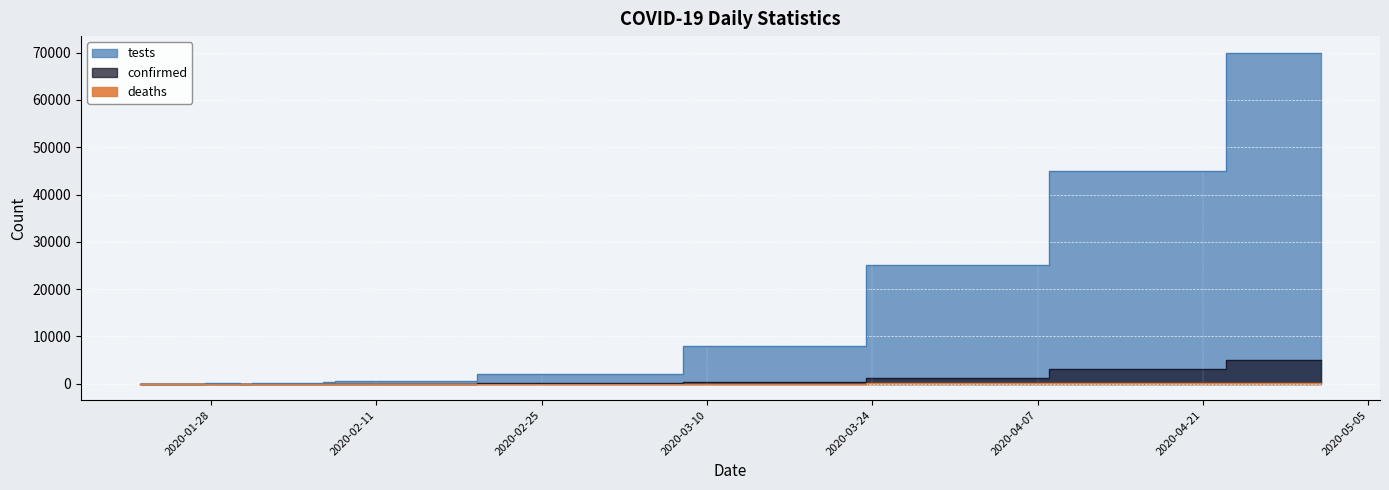

At which label is confirmed closest to 2500?

2020-04-15